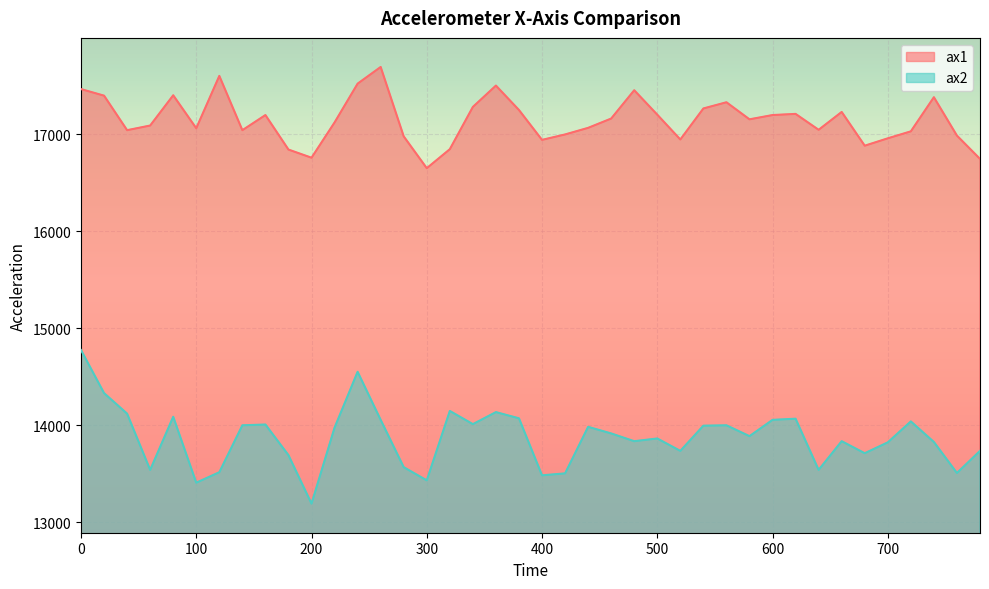

Rank the categories by ax1 value from highest to lowest.

260, 120, 240, 360, 0, 480, 80, 20, 740, 560, 340, 540, 380, 660, 620, 500, 160, 600, 460, 580, 220, 60, 440, 100, 640, 40, 140, 720, 420, 760, 280, 700, 520, 400, 680, 320, 180, 200, 780, 300